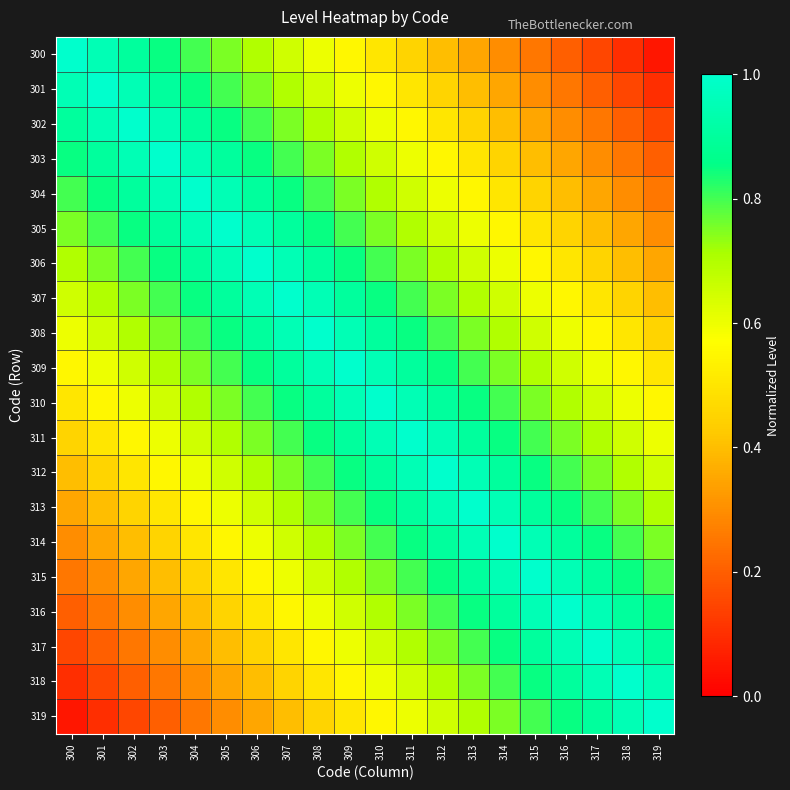

Reading left to right, what are all the values shown in this chart?

300: 300=1.0	301=0.9	302=0.9	303=0.8	304=0.8	305=0.8	306=0.7	307=0.7	308=0.6	309=0.6	310=0.5	311=0.4	312=0.4	313=0.3	314=0.3	315=0.2	316=0.2	317=0.2	318=0.1	319=0.1
301: 300=0.9	301=1.0	302=0.9	303=0.9	304=0.8	305=0.8	306=0.8	307=0.7	308=0.7	309=0.6	310=0.6	311=0.5	312=0.4	313=0.4	314=0.3	315=0.3	316=0.2	317=0.2	318=0.2	319=0.1
302: 300=0.9	301=0.9	302=1.0	303=0.9	304=0.9	305=0.8	306=0.8	307=0.8	308=0.7	309=0.7	310=0.6	311=0.6	312=0.5	313=0.4	314=0.4	315=0.3	316=0.3	317=0.2	318=0.2	319=0.2
303: 300=0.8	301=0.9	302=0.9	303=1.0	304=0.9	305=0.9	306=0.8	307=0.8	308=0.8	309=0.7	310=0.7	311=0.6	312=0.6	313=0.5	314=0.4	315=0.4	316=0.3	317=0.3	318=0.2	319=0.2
304: 300=0.8	301=0.8	302=0.9	303=0.9	304=1.0	305=0.9	306=0.9	307=0.8	308=0.8	309=0.8	310=0.7	311=0.7	312=0.6	313=0.6	314=0.5	315=0.4	316=0.4	317=0.3	318=0.3	319=0.2
305: 300=0.8	301=0.8	302=0.8	303=0.9	304=0.9	305=1.0	306=0.9	307=0.9	308=0.8	309=0.8	310=0.8	311=0.7	312=0.7	313=0.6	314=0.6	315=0.5	316=0.4	317=0.4	318=0.3	319=0.3
306: 300=0.7	301=0.8	302=0.8	303=0.8	304=0.9	305=0.9	306=1.0	307=0.9	308=0.9	309=0.8	310=0.8	311=0.8	312=0.7	313=0.7	314=0.6	315=0.6	316=0.5	317=0.4	318=0.4	319=0.3
307: 300=0.7	301=0.7	302=0.8	303=0.8	304=0.8	305=0.9	306=0.9	307=1.0	308=0.9	309=0.9	310=0.8	311=0.8	312=0.8	313=0.7	314=0.7	315=0.6	316=0.6	317=0.5	318=0.4	319=0.4
308: 300=0.6	301=0.7	302=0.7	303=0.8	304=0.8	305=0.8	306=0.9	307=0.9	308=1.0	309=0.9	310=0.9	311=0.8	312=0.8	313=0.8	314=0.7	315=0.7	316=0.6	317=0.6	318=0.5	319=0.4
309: 300=0.6	301=0.6	302=0.7	303=0.7	304=0.8	305=0.8	306=0.8	307=0.9	308=0.9	309=1.0	310=0.9	311=0.9	312=0.8	313=0.8	314=0.8	315=0.7	316=0.7	317=0.6	318=0.6	319=0.5
310: 300=0.5	301=0.6	302=0.6	303=0.7	304=0.7	305=0.8	306=0.8	307=0.8	308=0.9	309=0.9	310=1.0	311=0.9	312=0.9	313=0.8	314=0.8	315=0.8	316=0.7	317=0.7	318=0.6	319=0.6
311: 300=0.4	301=0.5	302=0.6	303=0.6	304=0.7	305=0.7	306=0.8	307=0.8	308=0.8	309=0.9	310=0.9	311=1.0	312=0.9	313=0.9	314=0.8	315=0.8	316=0.8	317=0.7	318=0.7	319=0.6
312: 300=0.4	301=0.4	302=0.5	303=0.6	304=0.6	305=0.7	306=0.7	307=0.8	308=0.8	309=0.8	310=0.9	311=0.9	312=1.0	313=0.9	314=0.9	315=0.8	316=0.8	317=0.8	318=0.7	319=0.7
313: 300=0.3	301=0.4	302=0.4	303=0.5	304=0.6	305=0.6	306=0.7	307=0.7	308=0.8	309=0.8	310=0.8	311=0.9	312=0.9	313=1.0	314=0.9	315=0.9	316=0.8	317=0.8	318=0.8	319=0.7
314: 300=0.3	301=0.3	302=0.4	303=0.4	304=0.5	305=0.6	306=0.6	307=0.7	308=0.7	309=0.8	310=0.8	311=0.8	312=0.9	313=0.9	314=1.0	315=0.9	316=0.9	317=0.8	318=0.8	319=0.8
315: 300=0.2	301=0.3	302=0.3	303=0.4	304=0.4	305=0.5	306=0.6	307=0.6	308=0.7	309=0.7	310=0.8	311=0.8	312=0.8	313=0.9	314=0.9	315=1.0	316=0.9	317=0.9	318=0.8	319=0.8
316: 300=0.2	301=0.2	302=0.3	303=0.3	304=0.4	305=0.4	306=0.5	307=0.6	308=0.6	309=0.7	310=0.7	311=0.8	312=0.8	313=0.8	314=0.9	315=0.9	316=1.0	317=0.9	318=0.9	319=0.8
317: 300=0.2	301=0.2	302=0.2	303=0.3	304=0.3	305=0.4	306=0.4	307=0.5	308=0.6	309=0.6	310=0.7	311=0.7	312=0.8	313=0.8	314=0.8	315=0.9	316=0.9	317=1.0	318=0.9	319=0.9
318: 300=0.1	301=0.2	302=0.2	303=0.2	304=0.3	305=0.3	306=0.4	307=0.4	308=0.5	309=0.6	310=0.6	311=0.7	312=0.7	313=0.8	314=0.8	315=0.8	316=0.9	317=0.9	318=1.0	319=0.9
319: 300=0.1	301=0.1	302=0.2	303=0.2	304=0.2	305=0.3	306=0.3	307=0.4	308=0.4	309=0.5	310=0.6	311=0.6	312=0.7	313=0.7	314=0.8	315=0.8	316=0.8	317=0.9	318=0.9	319=1.0